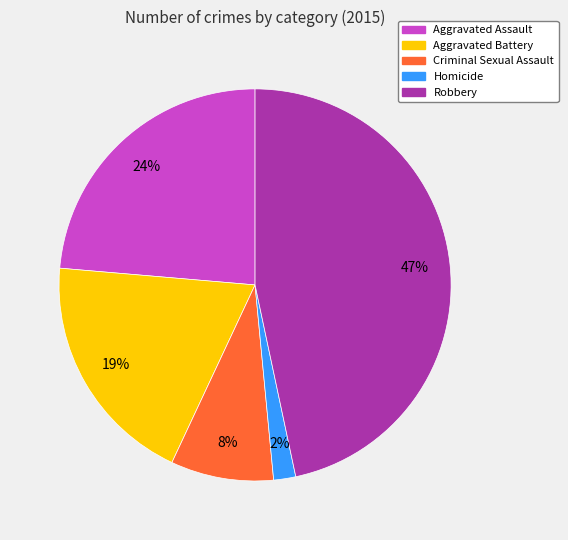

Between Aggravated Battery and Aggravated Assault, which is larger?

Aggravated Assault